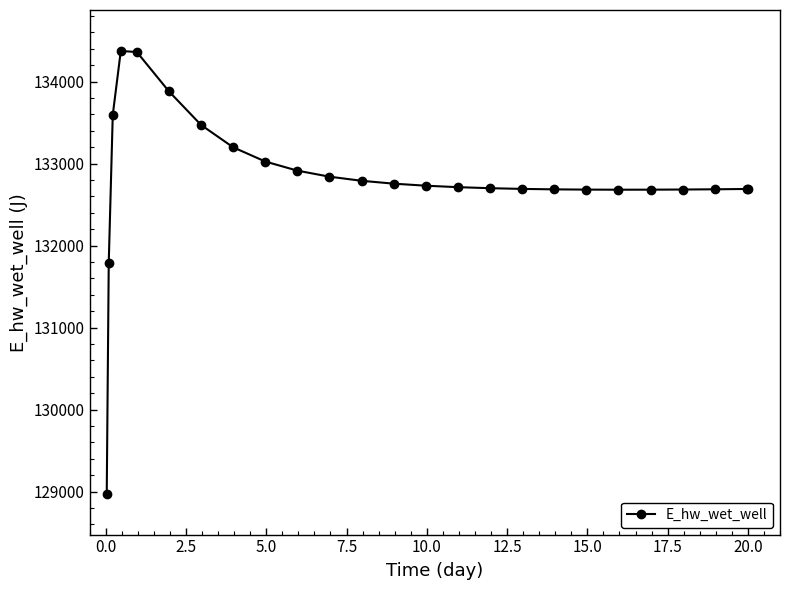

What is the smallest value displayed?

128975.4